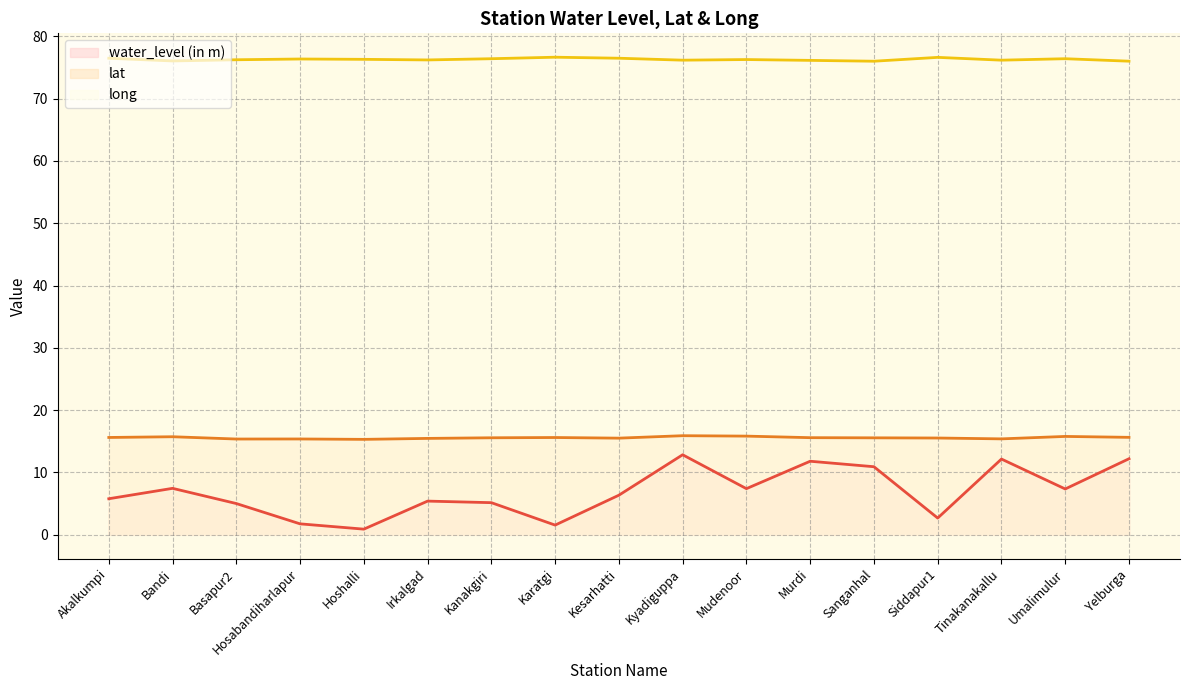

What is the difference between the highest and lowest values at Karatgi?

75.1